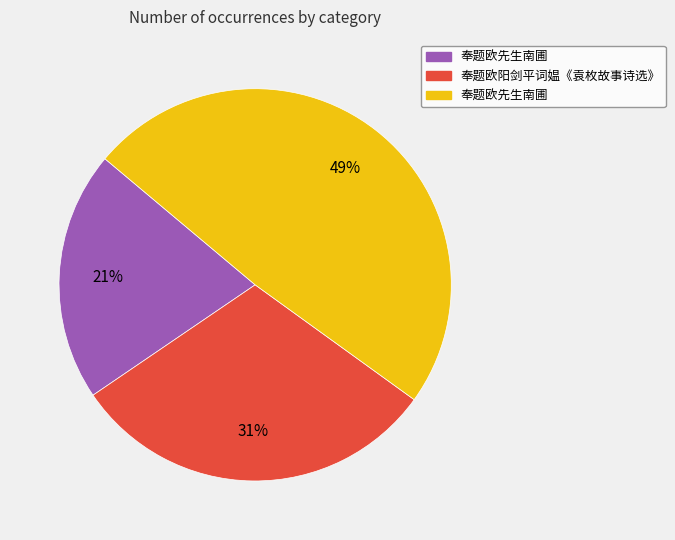

To the nearest percent, what is the average slice percentage?

33%